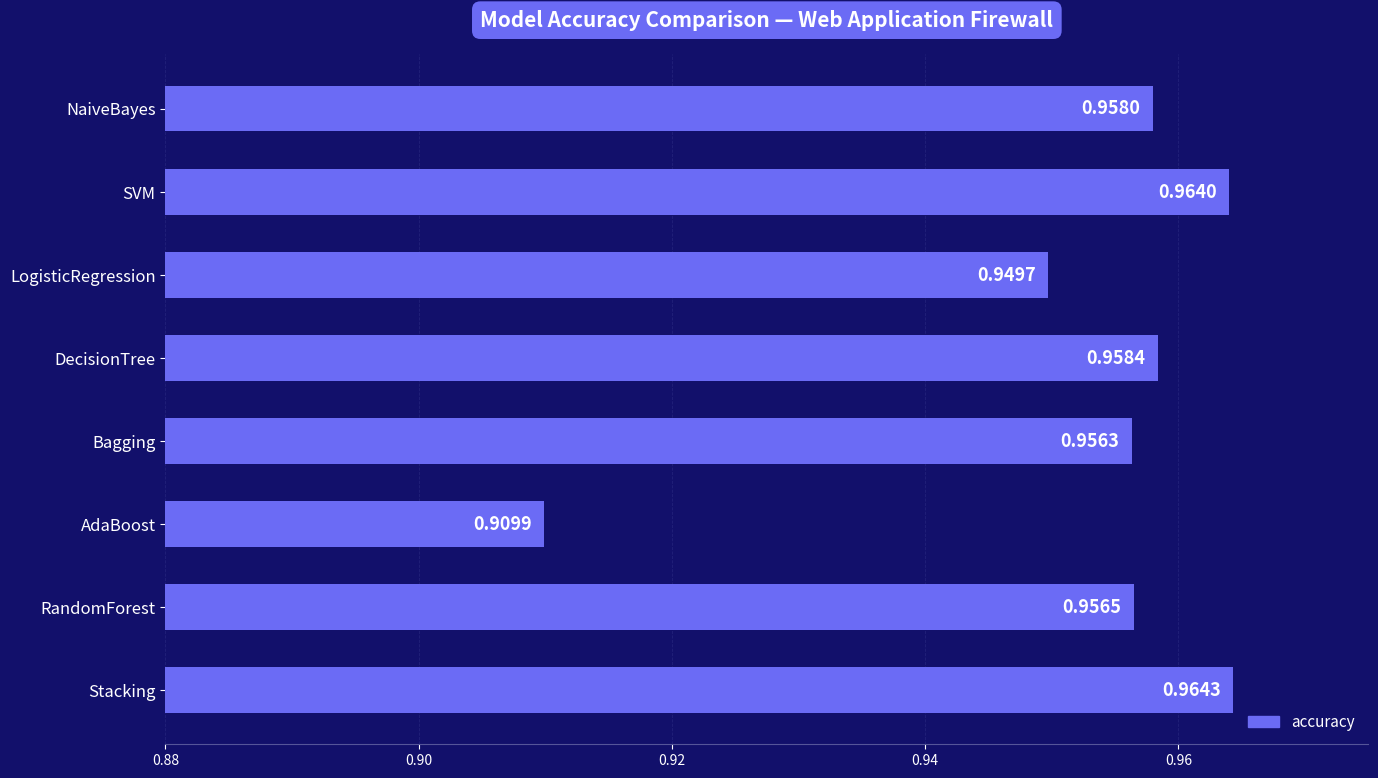

Rank the categories by value from highest to lowest.

Stacking, SVM, DecisionTree, NaiveBayes, RandomForest, Bagging, LogisticRegression, AdaBoost